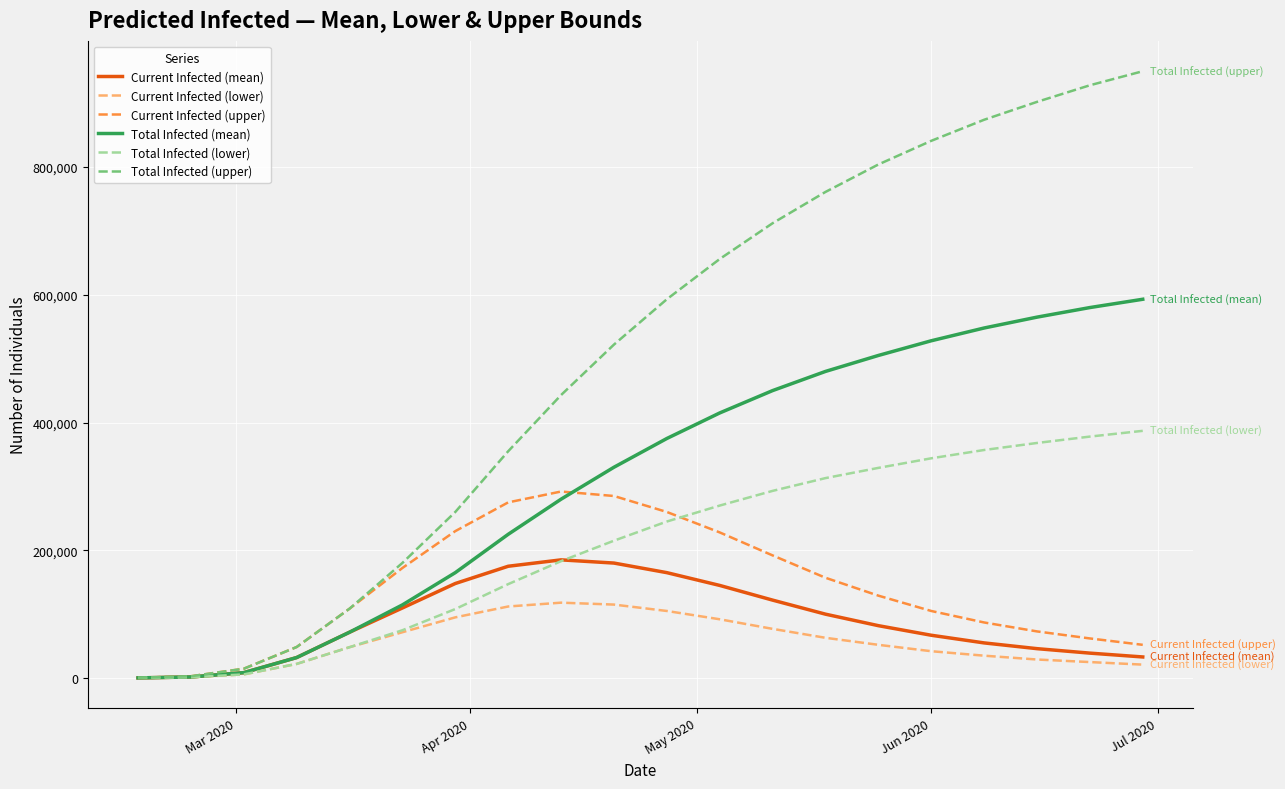

Which series has the largest total across all categories?

Total Infected (upper)